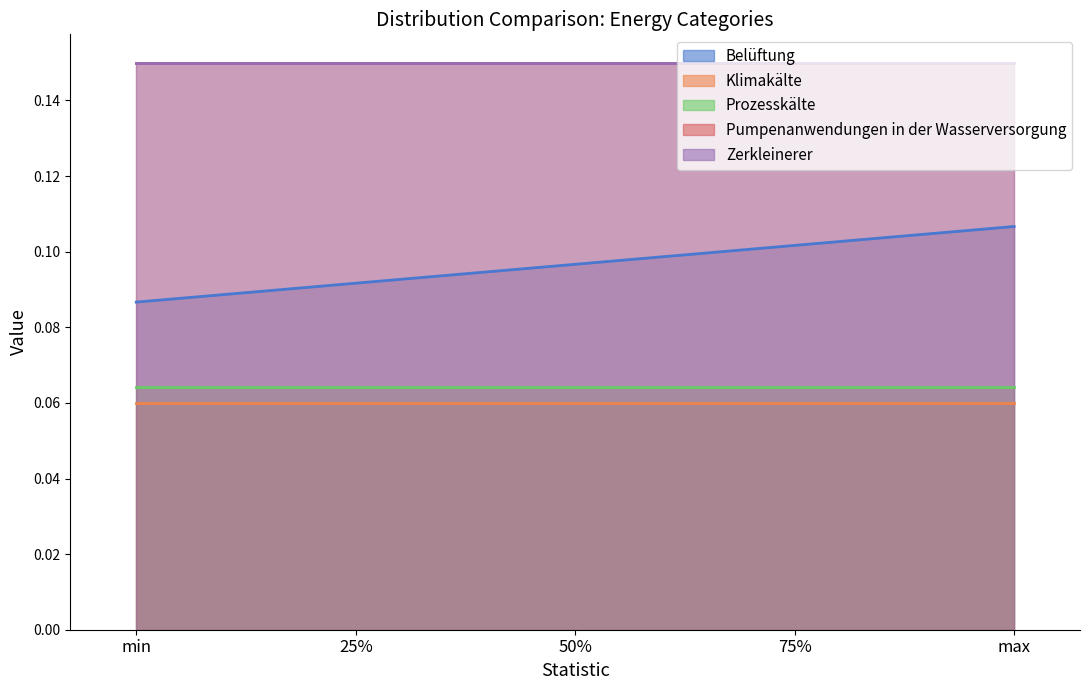

What are all the series names shown in the legend?

Belüftung, Klimakälte, Prozesskälte, Pumpenanwendungen in der Wasserversorgung, Zerkleinerer